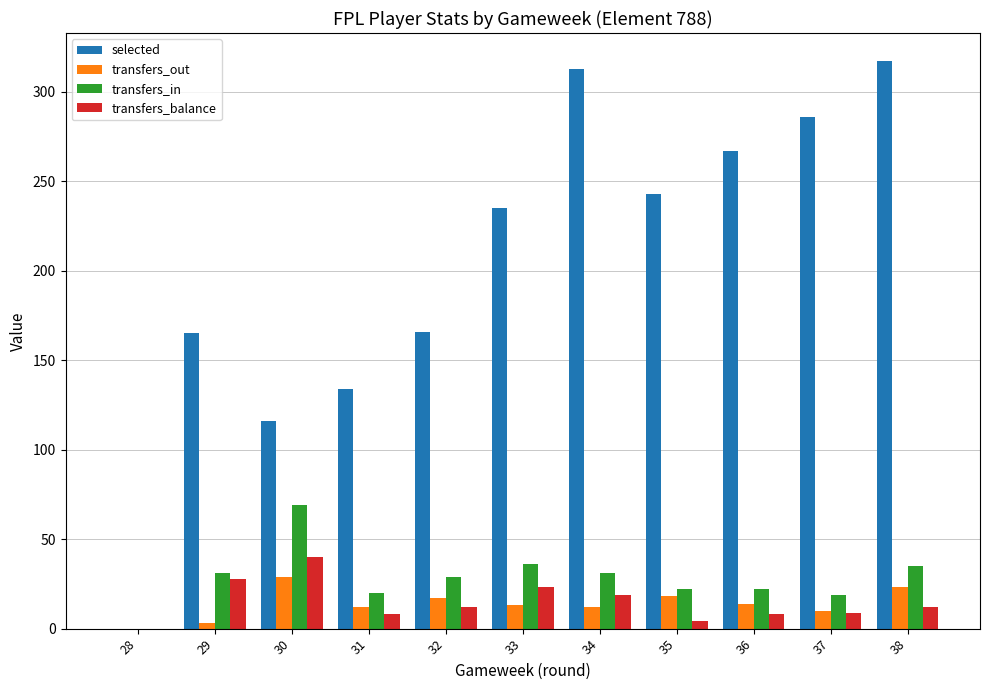

What is the sum of the transfers_balance values at 34 and 30?

59